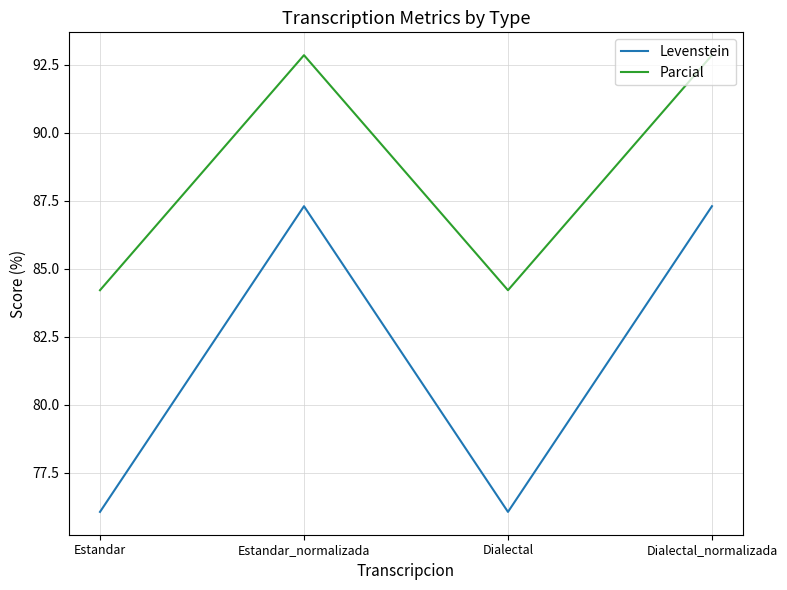

How many interior local peaks does the Parcial series have?

1